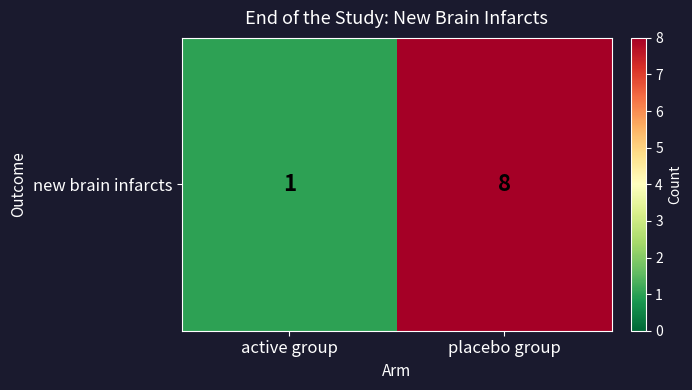

List the labels in order of value, largest first.

placebo group, active group